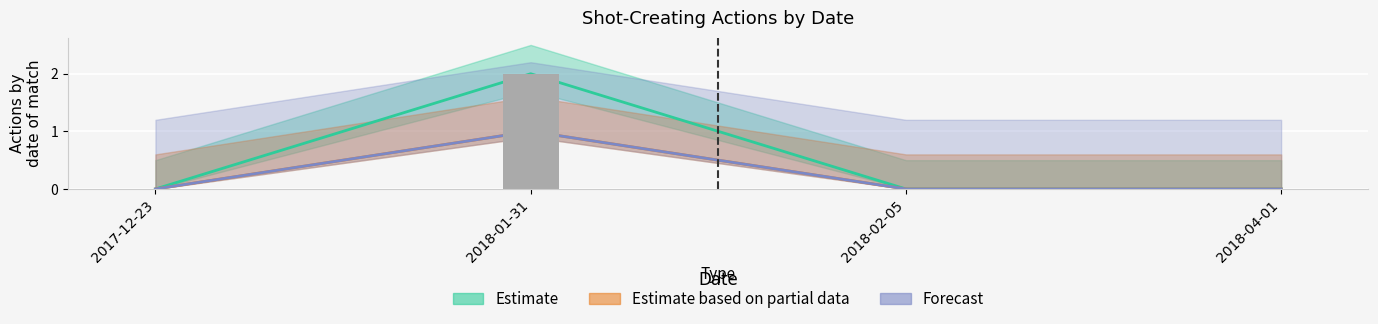

Which category has the highest value in the SCA series?

2018-01-31